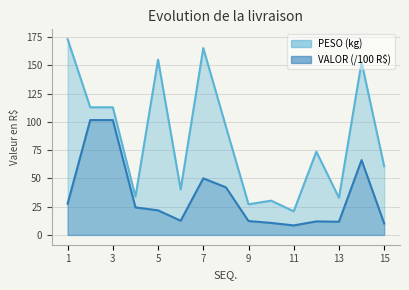

How many data points in VALOR (/100 R$) are above 21?

8